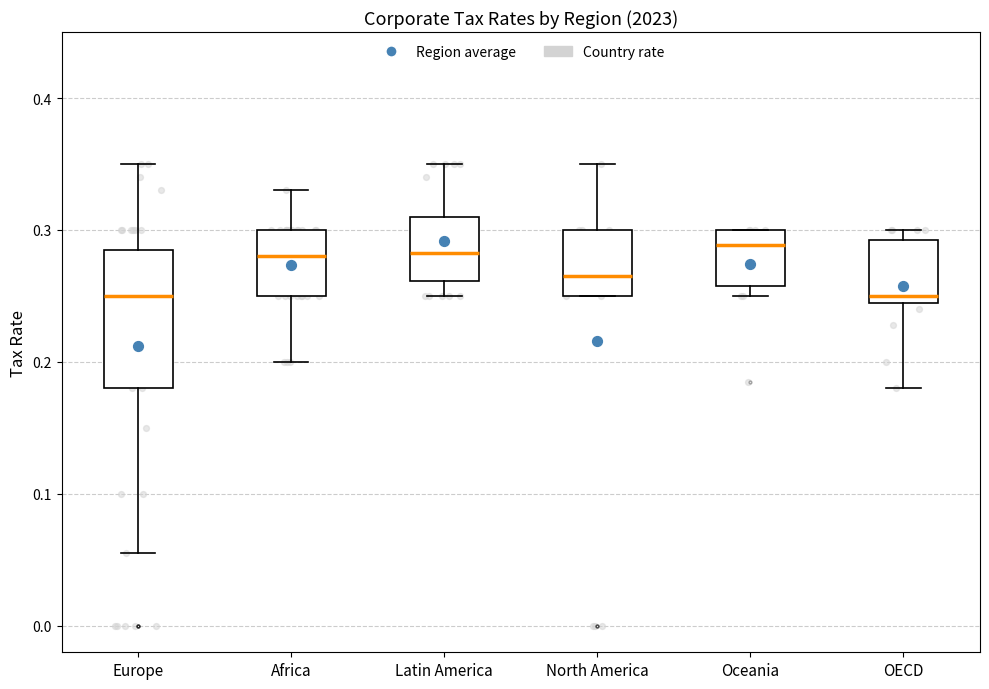

Which box is the tallest, from its lower edge to its upper edge?

Europe